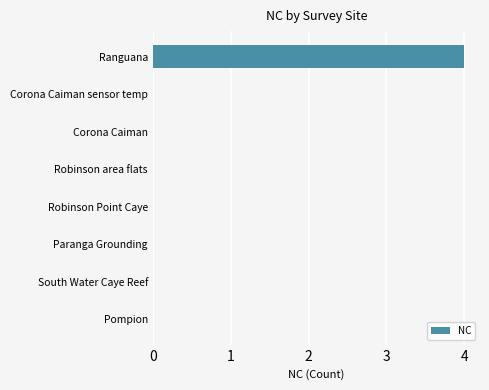

Which label corresponds to the largest value in the chart?

Ranguana